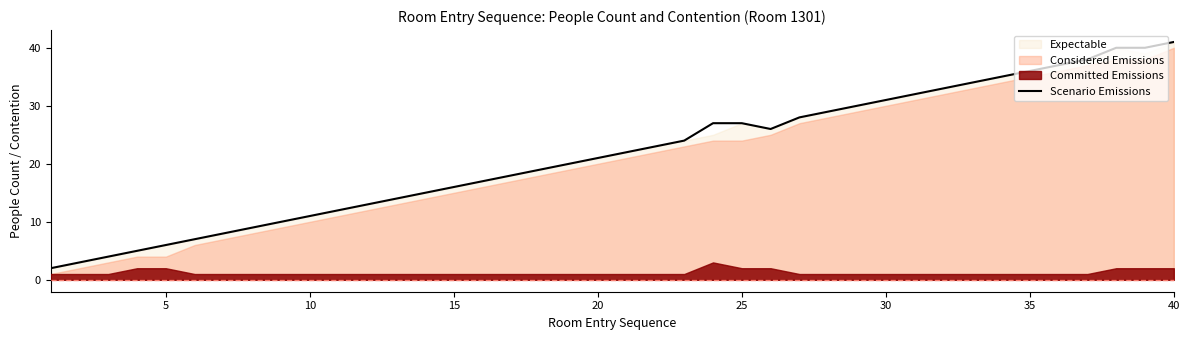

True or false: Scenario Emissions has a value of 7 at 15.

False